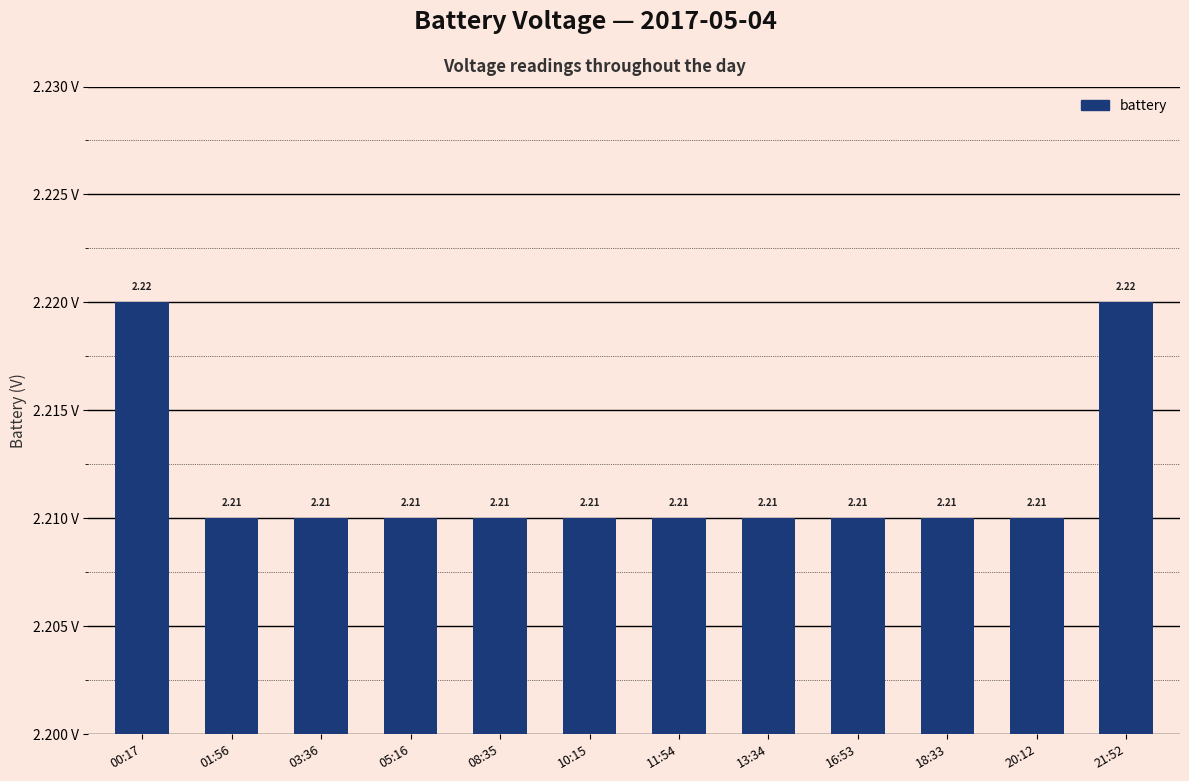

How many data points does each series have?

12